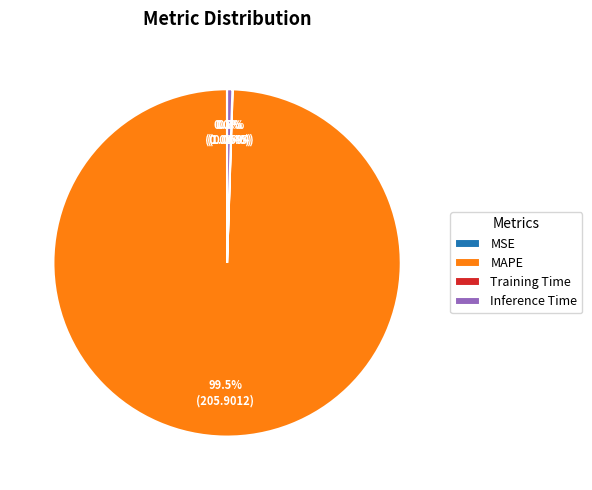

Which slice represents more than half of the pie?

MAPE